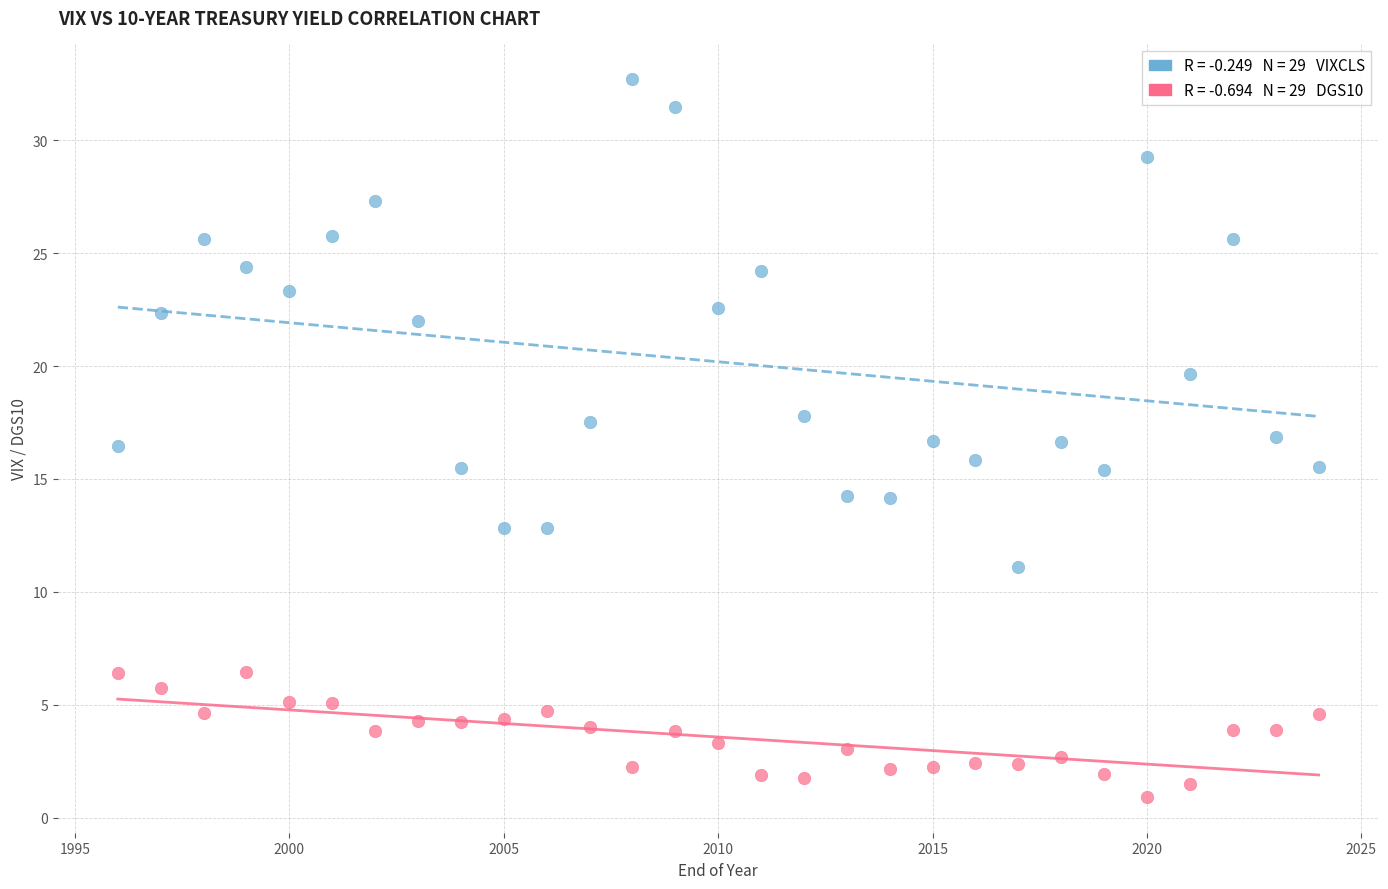

Across all data points, what is the range of Y values (max minus min)?

31.8